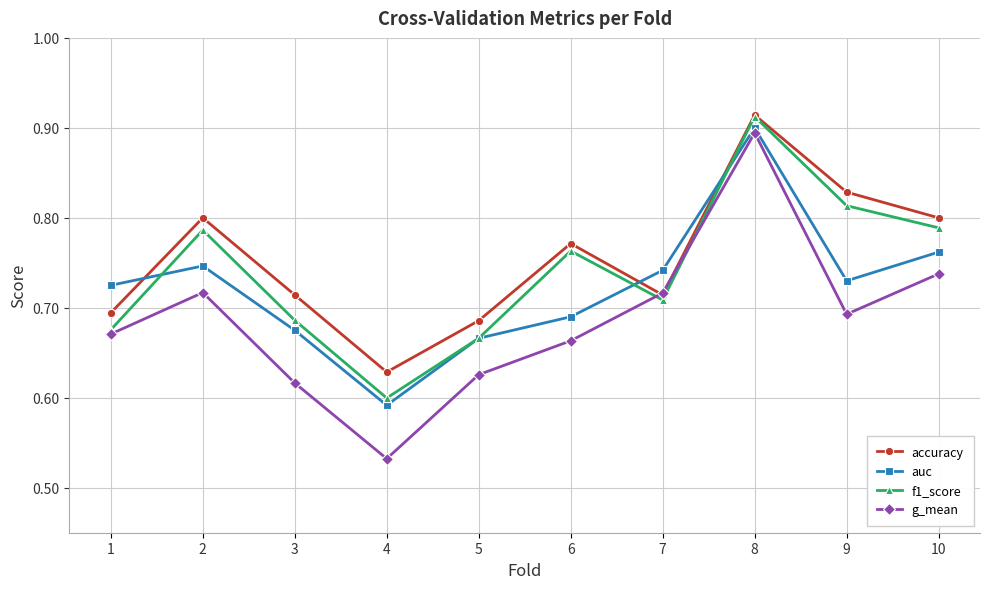

Which series has the largest total across all categories?

accuracy